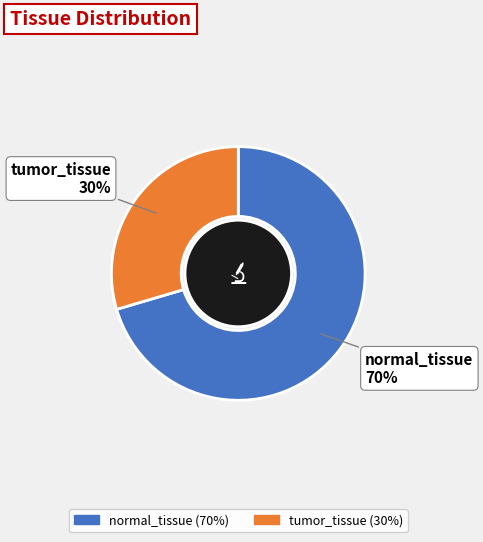

Which slice is the smallest?

tumor_tissue